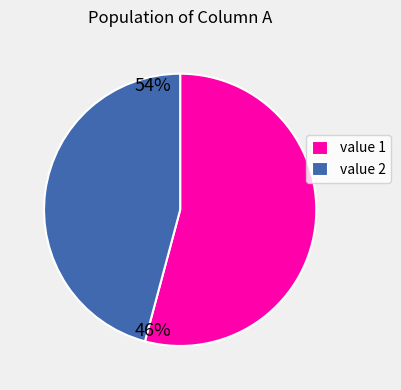

Which category has the biggest portion of the pie?

value 1